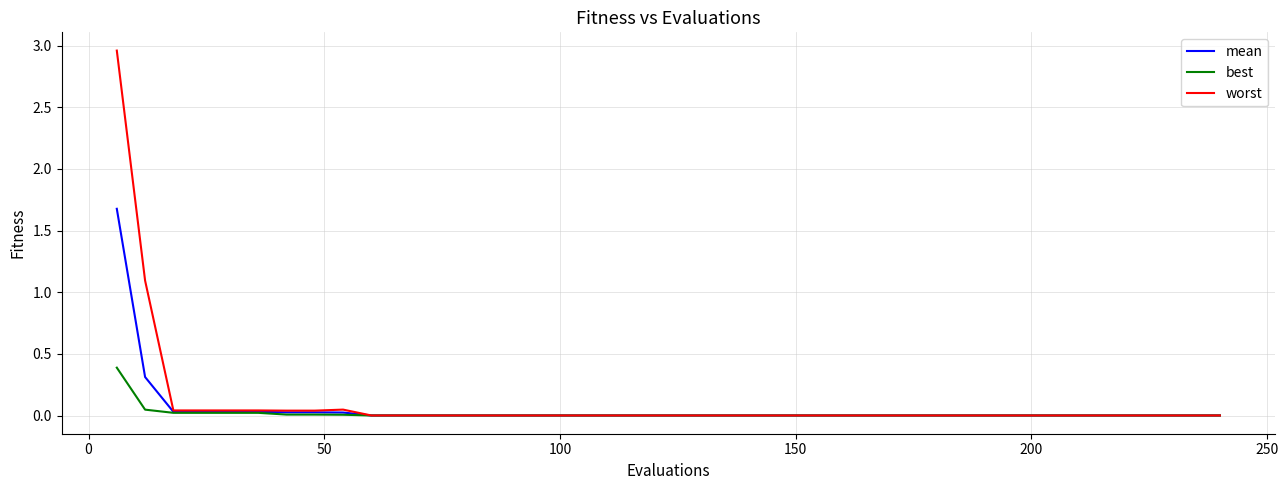

List the series in order of their peak value, lowest first.

best, mean, worst